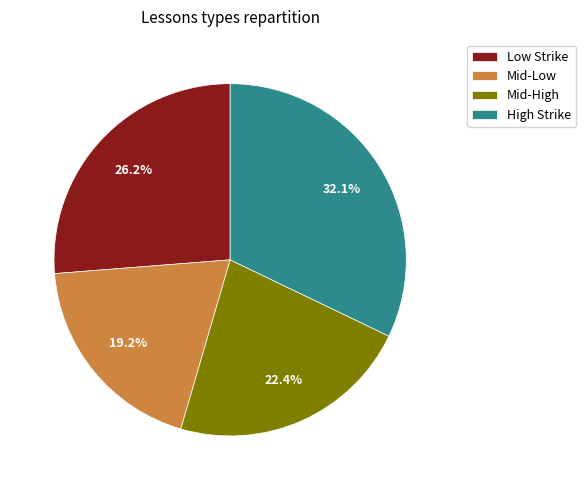

To the nearest percent, what is the average slice percentage?

25%